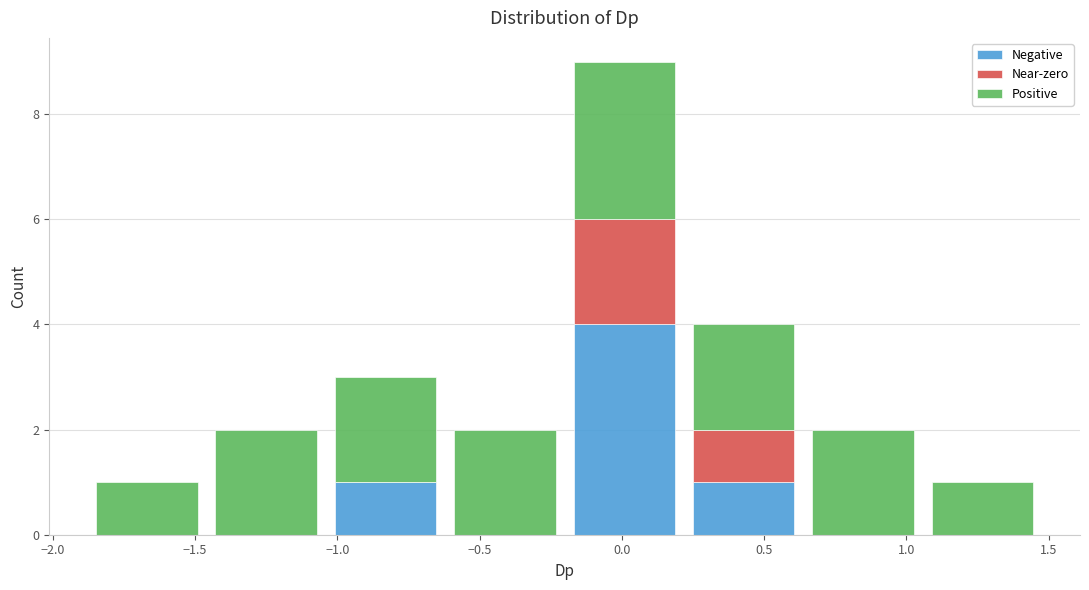

Which range on the x-axis has the tallest stacked bar (by total height)?

-0.20 to 0.20